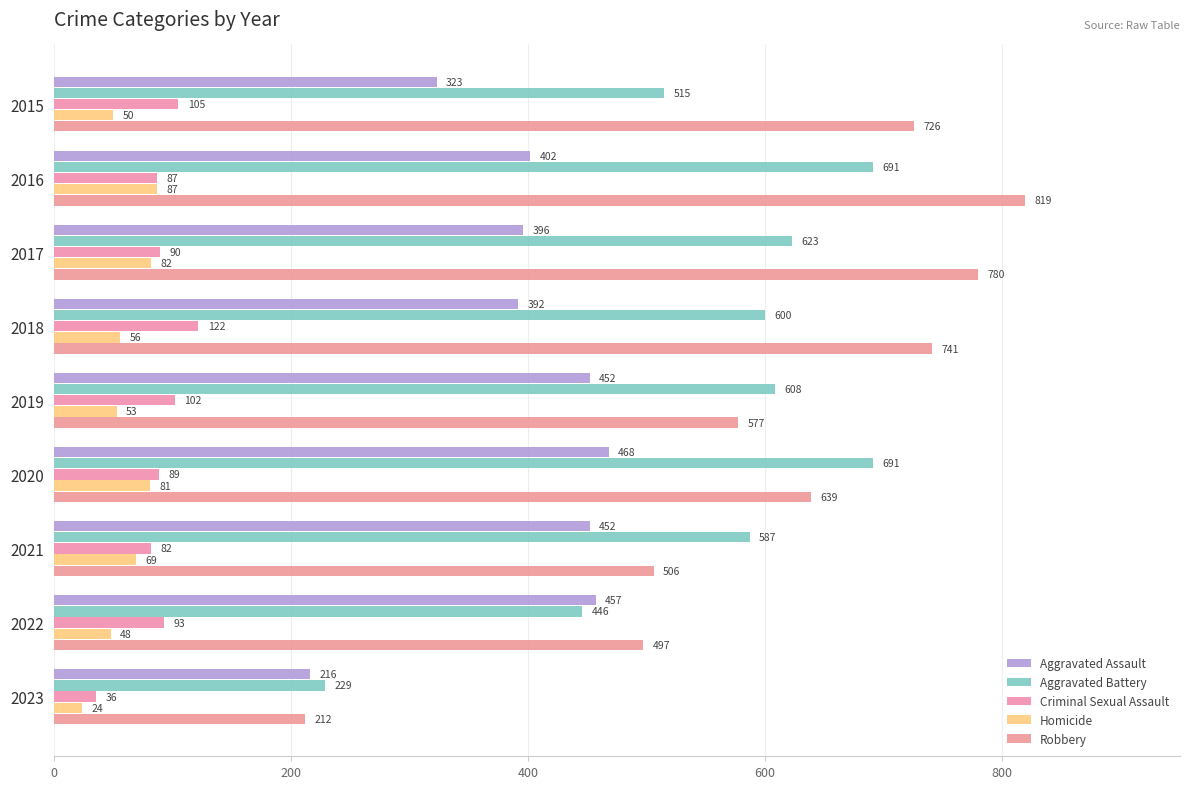

Which series has the largest total across all categories?

Robbery